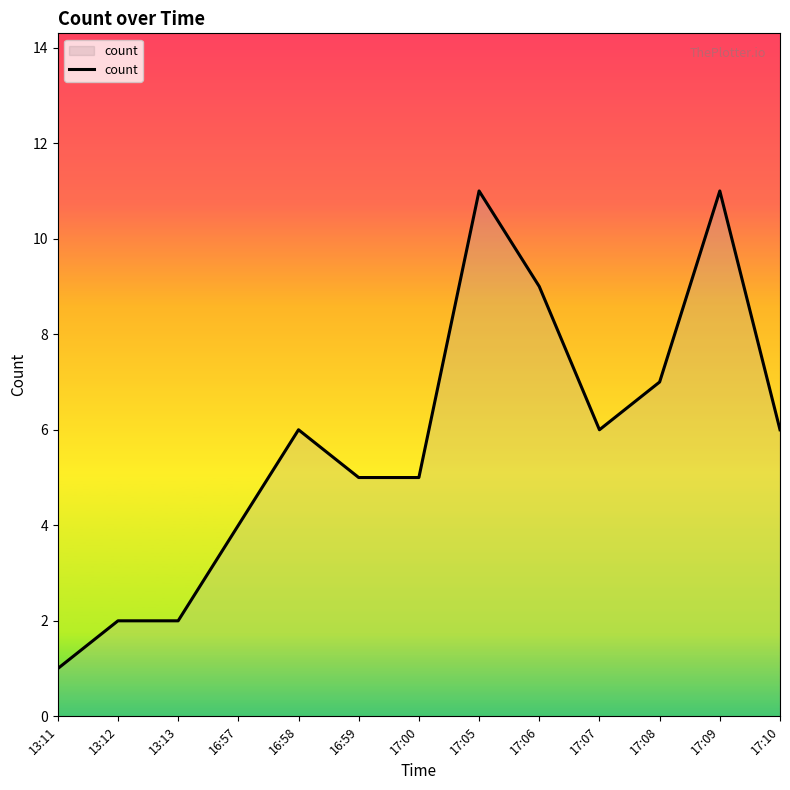

What is the difference between the values at 17:05 and 13:13?

9